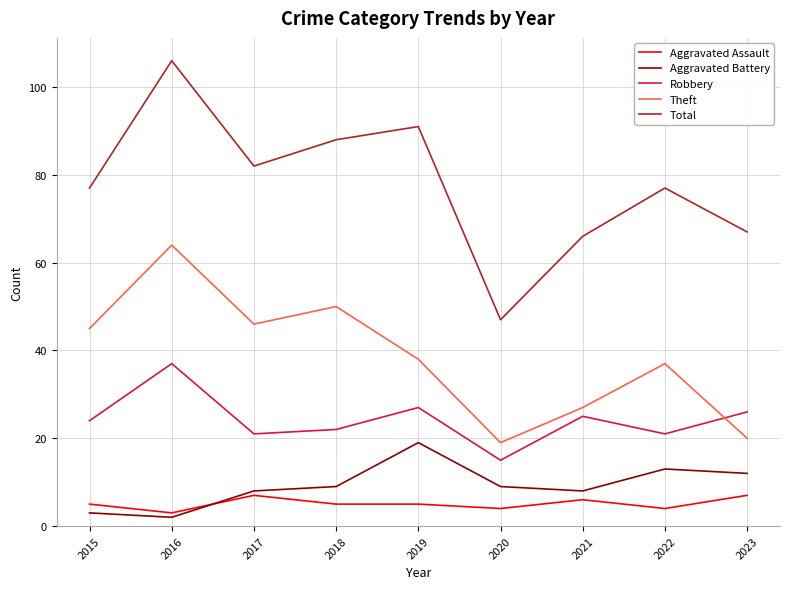

True or false: Robbery and Aggravated Battery intersect in this chart.

False